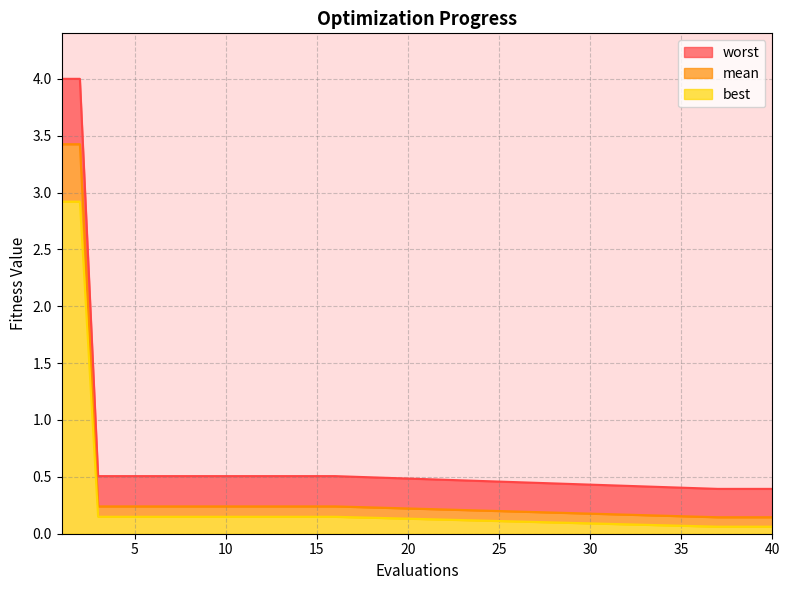

The value of mean at 39 is 0.0. True or false?

False